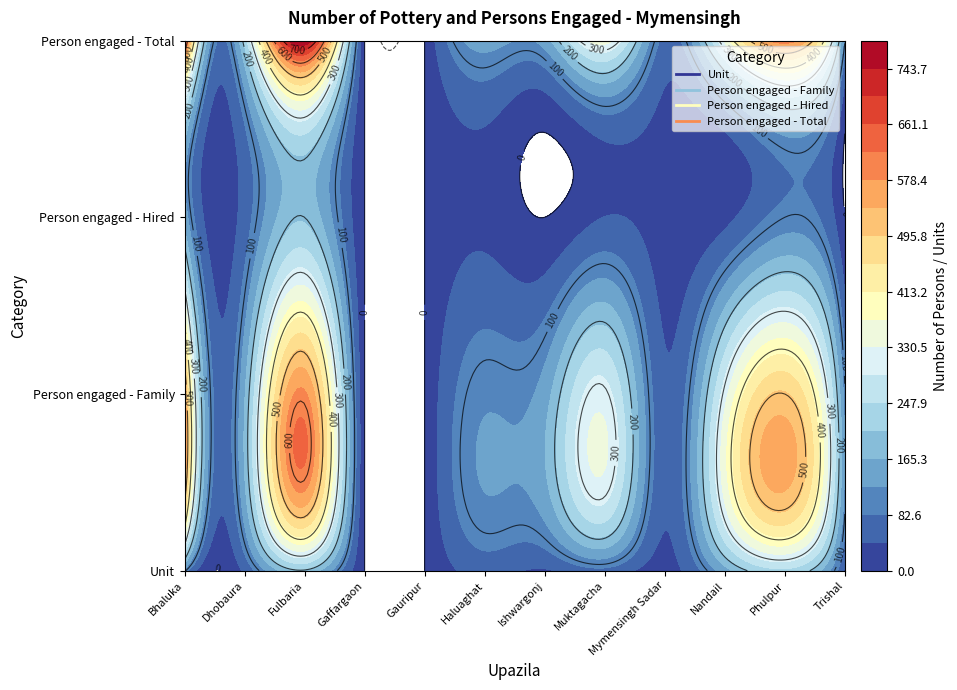

Which has a higher value, Gauripur or Ishwargonj?

Ishwargonj